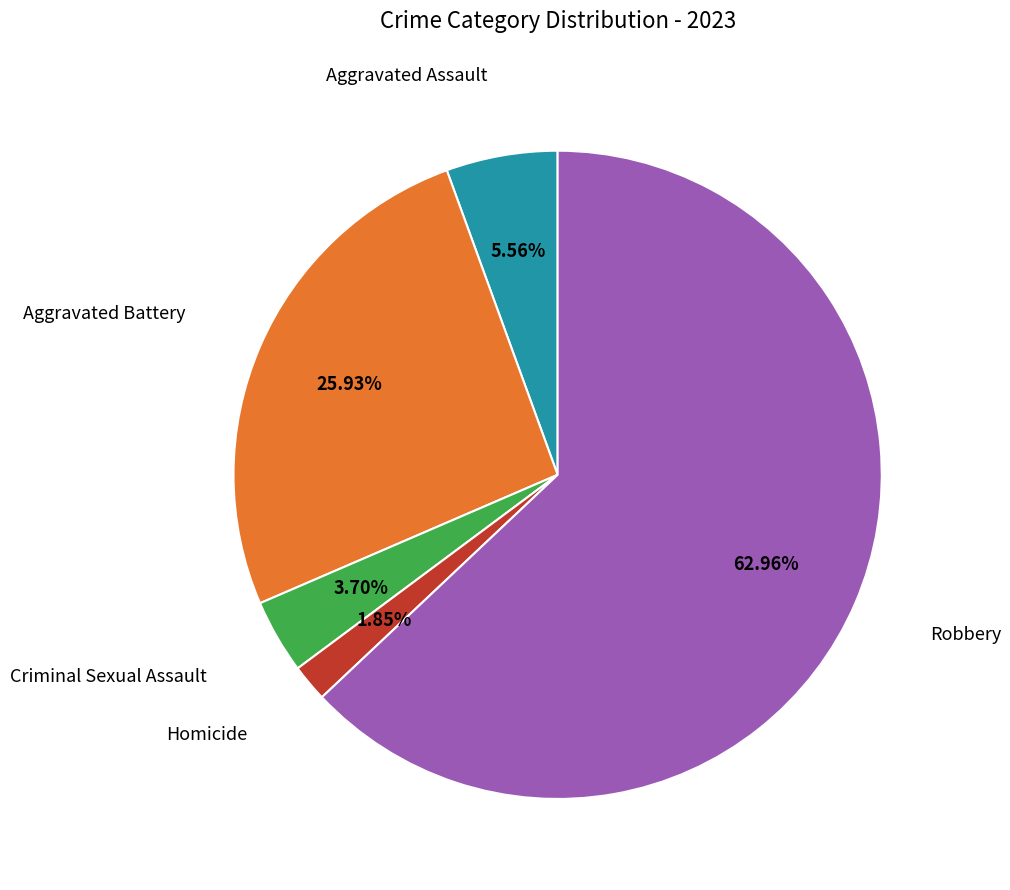

How many slices are in this pie chart?

5